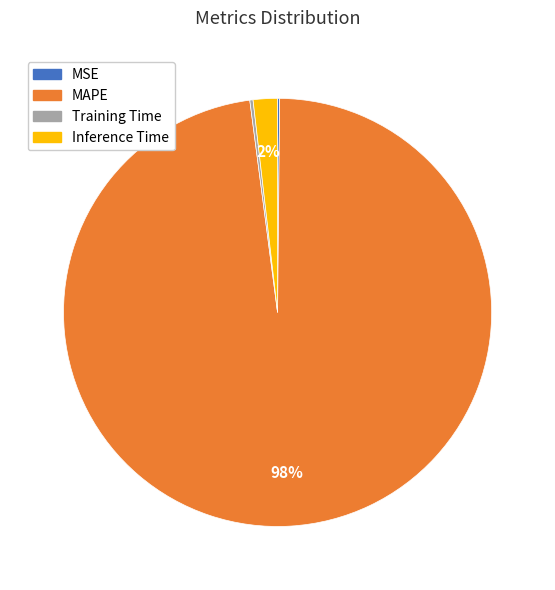

The Inference Time slice represents 10% of the pie. True or false?

False